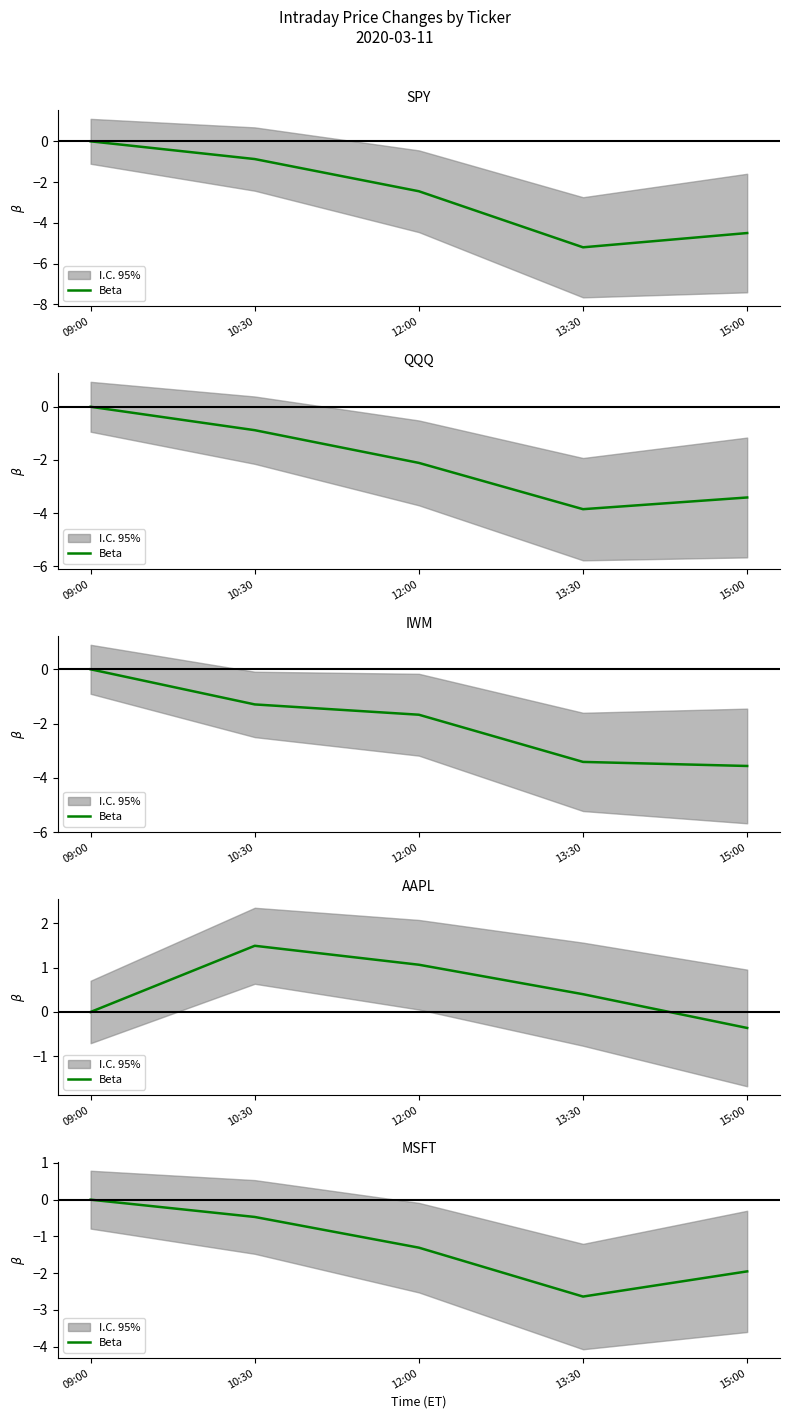

Which category has the highest value across all series?

09:00